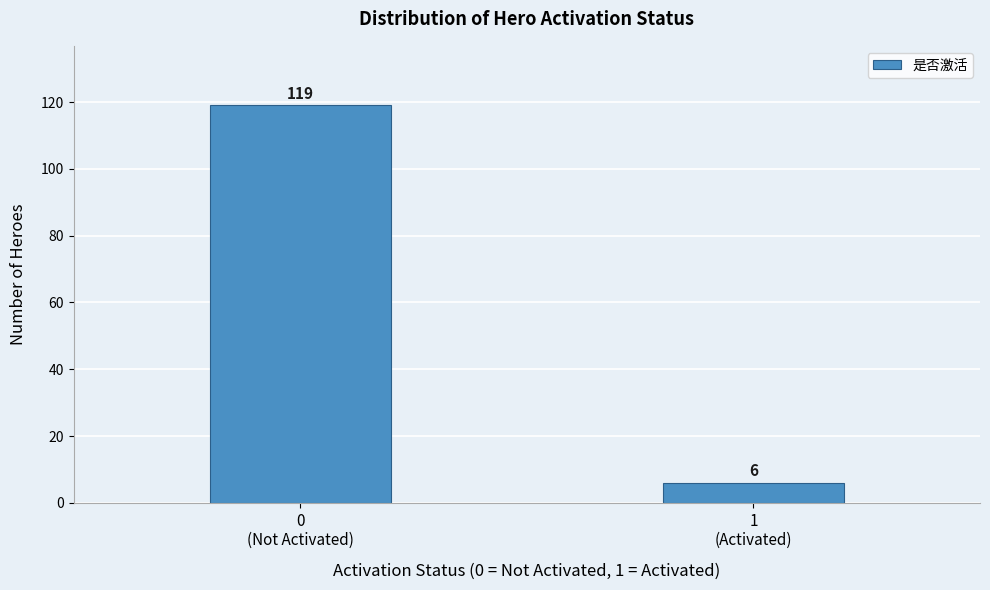

Reading left to right, transcribe all the data shown in this chart.

119	6